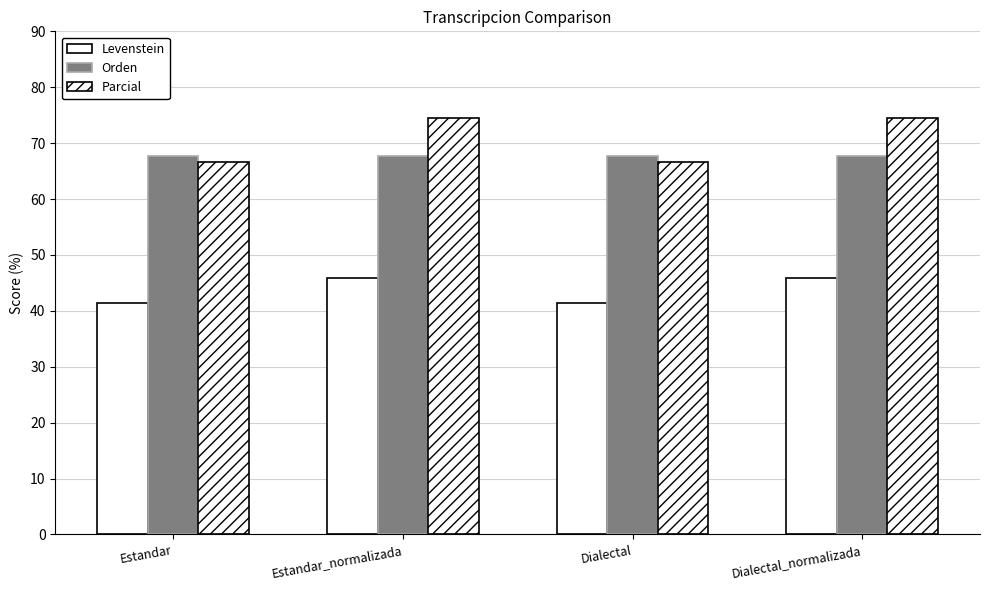

The Orden series shows 67.7 at Dialectal. True or false?

True